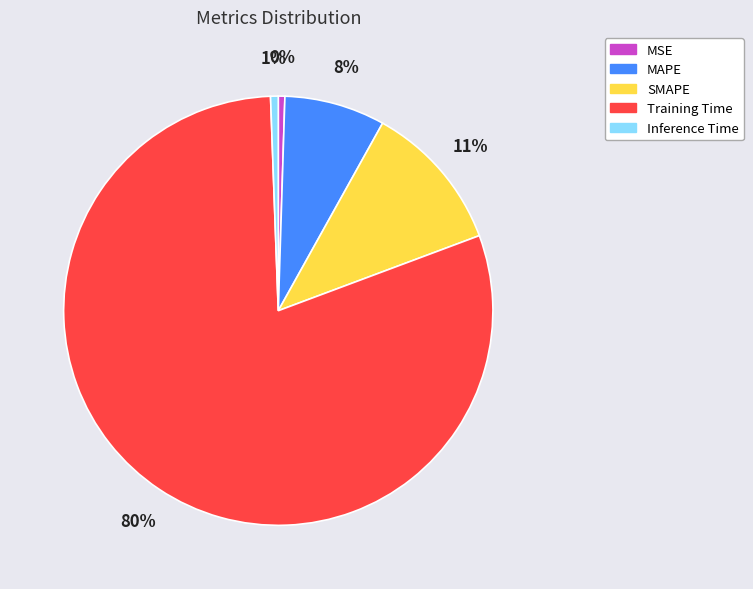

Does any single category account for the majority?

Yes